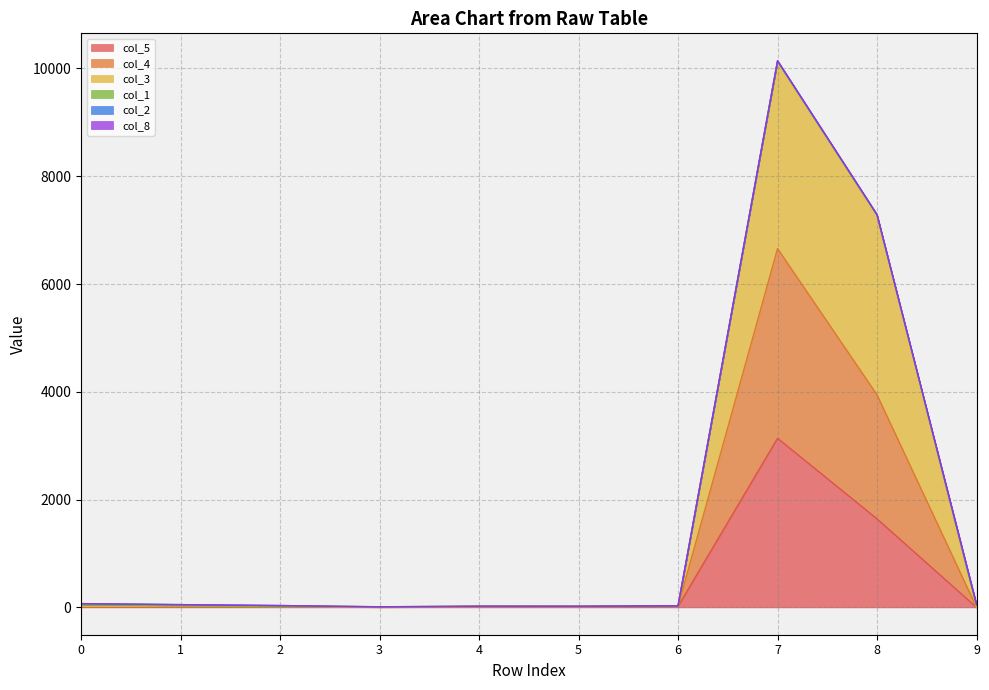

Rank the categories by col_5 value from lowest to highest.

9, 3, 0, 4, 5, 1, 2, 6, 8, 7